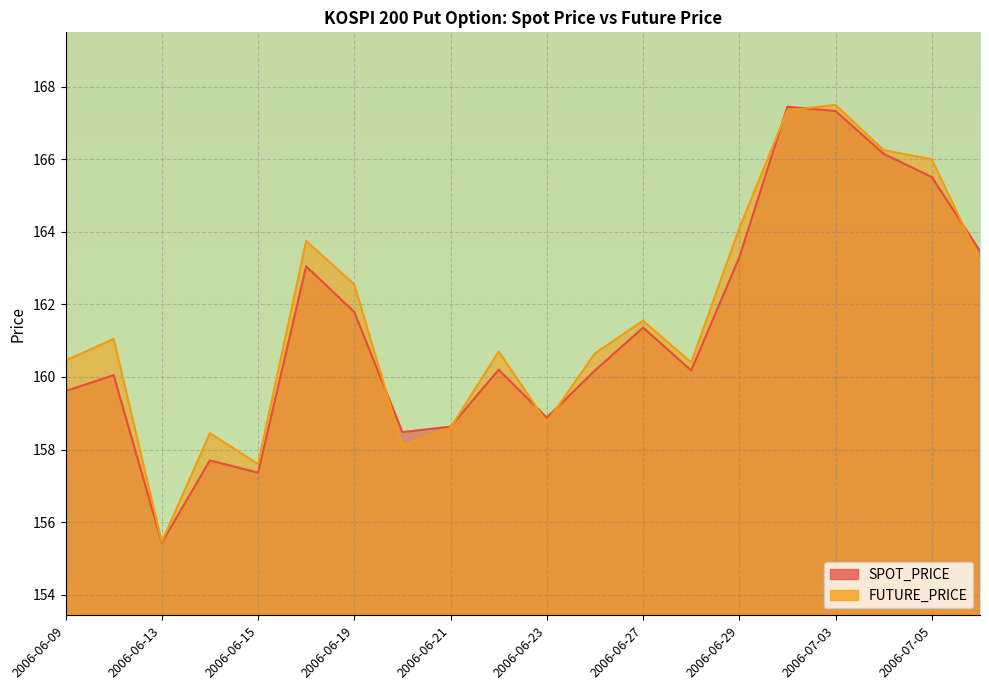

The value of FUTURE_PRICE at 2006-07-03 is 167.5. True or false?

True